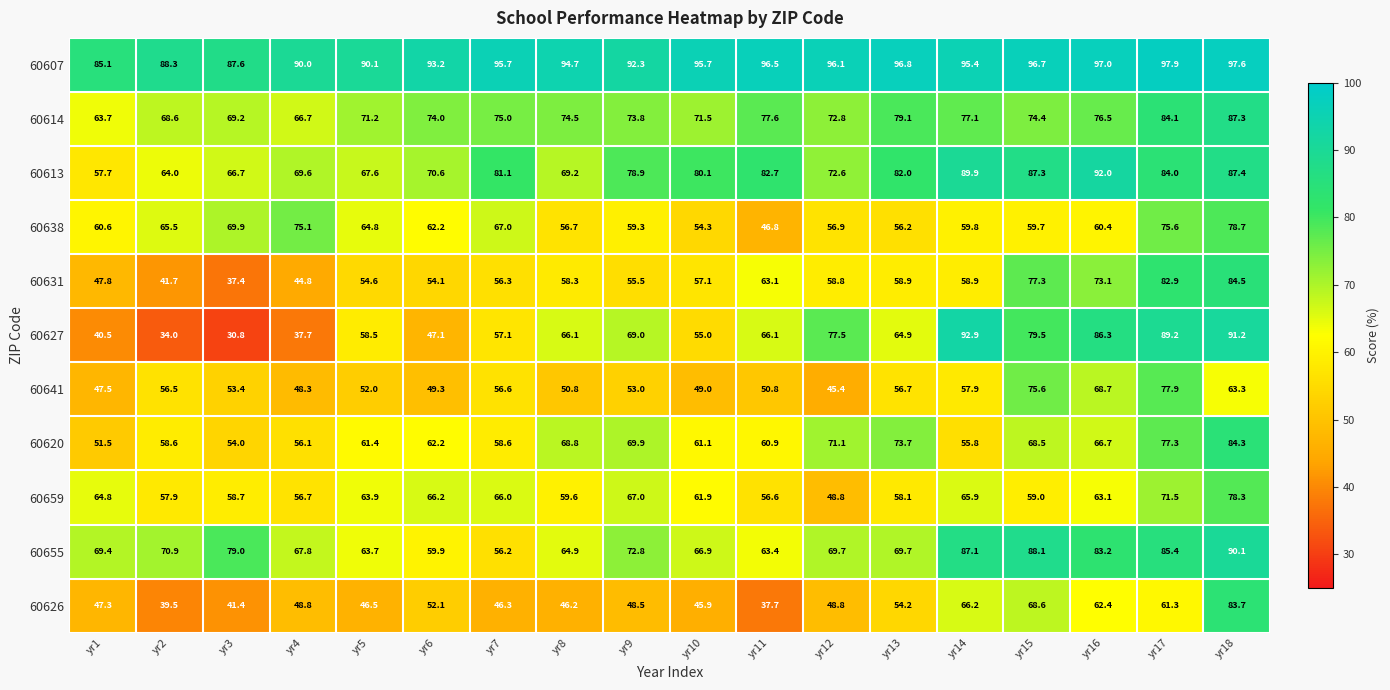

Which series has the widest spread of values?

60627